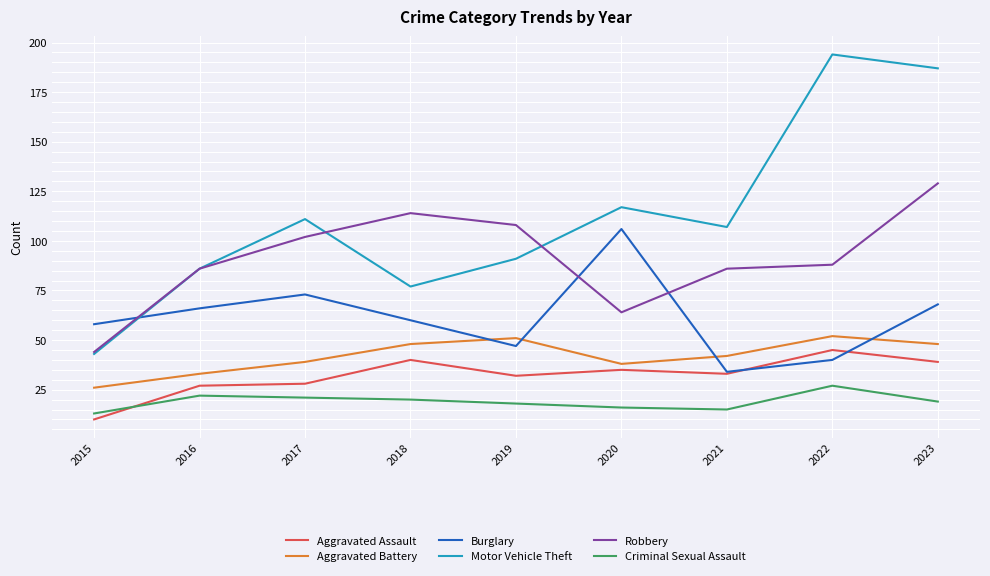

What is the difference between the Robbery values at 2016 and 2022?

2